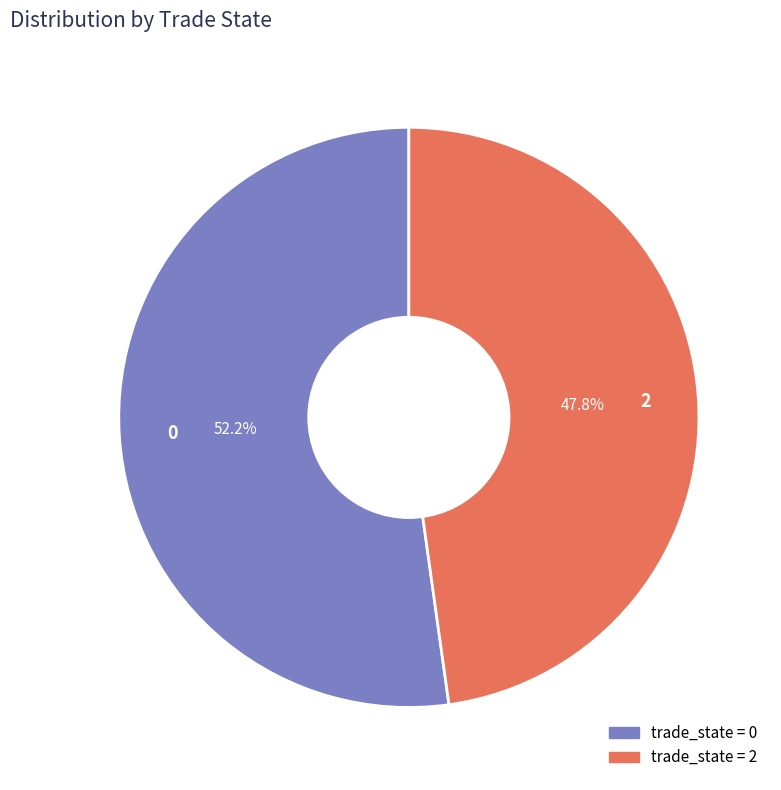

Which category has the smallest portion of the pie?

2